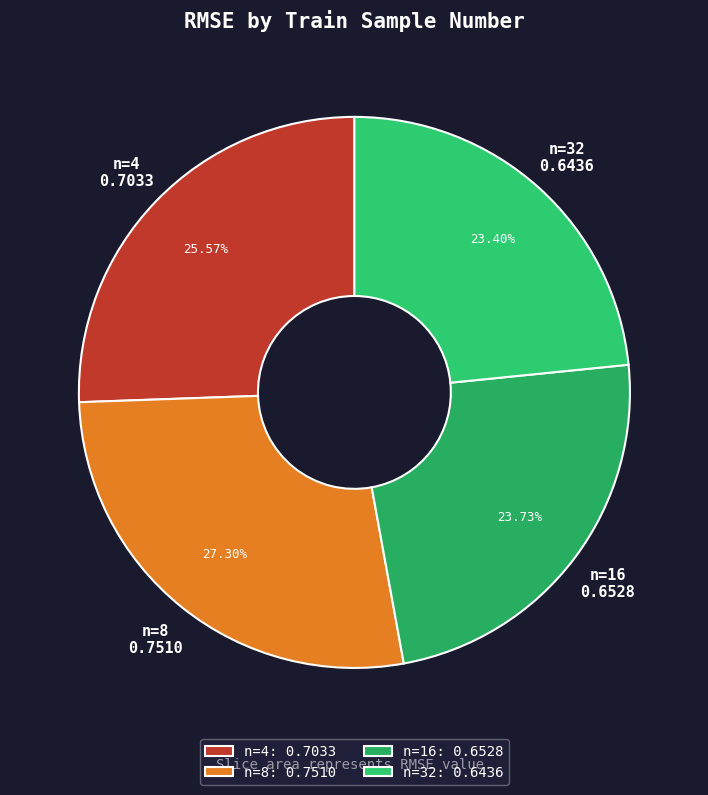

How many segments does this pie chart have?

4